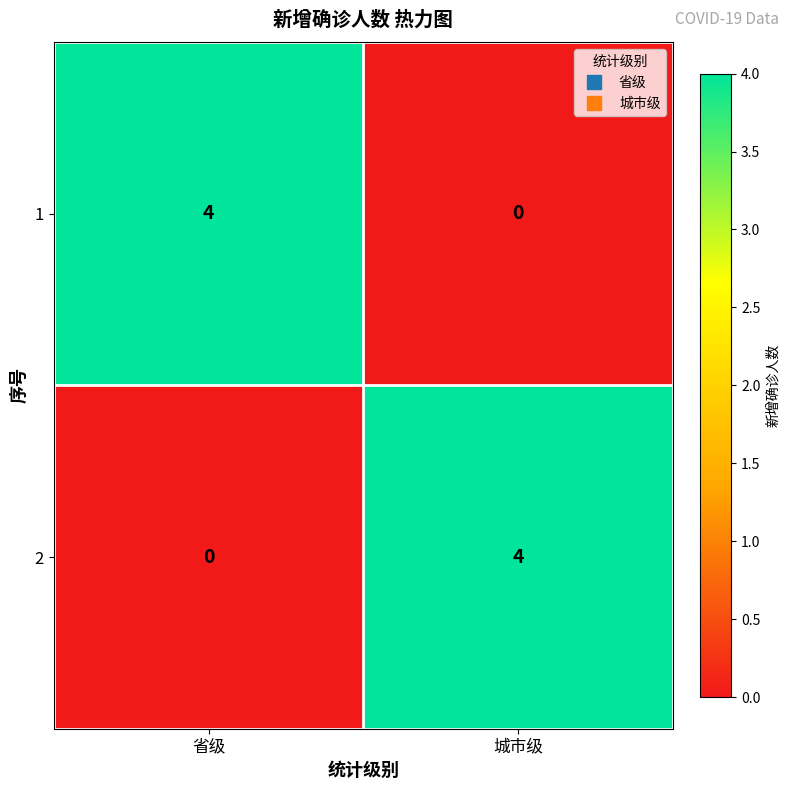

What is the sum of the 2 values at 省级 and 城市级?

4